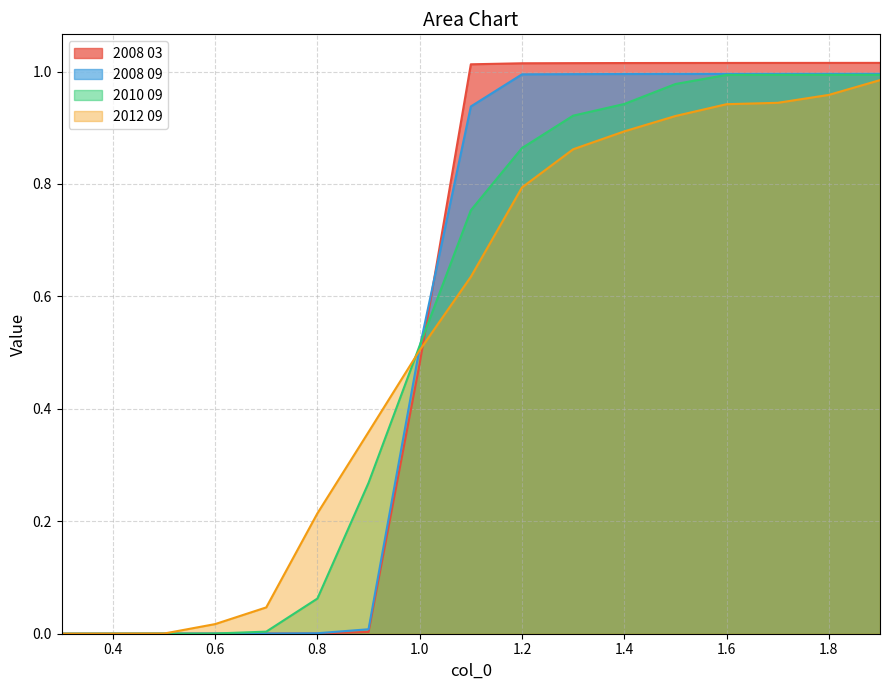

The 2008 09 series shows 0.0 at 0.7. True or false?

False